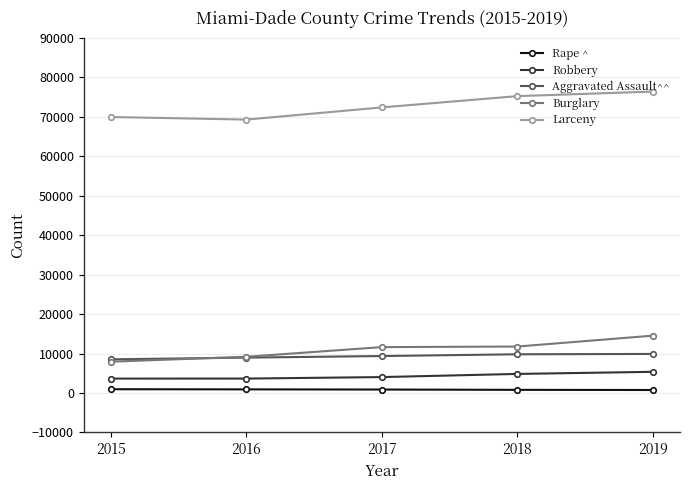

True or false: Larceny has more than 2 points higher than both neighbors.

False